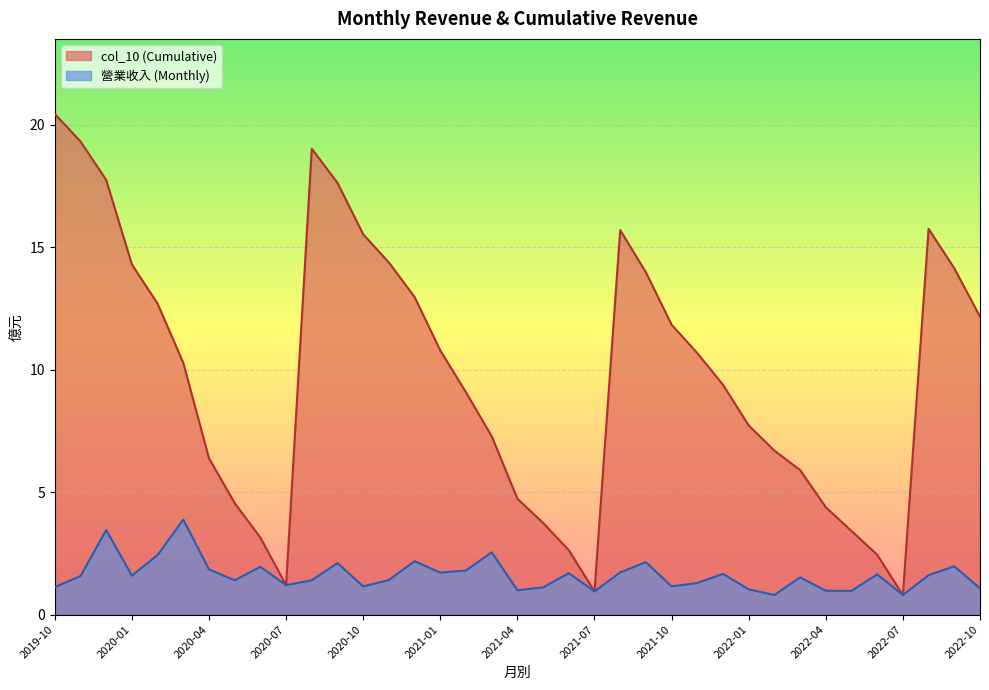

What is the label of the 20th point from the right?

2021-03